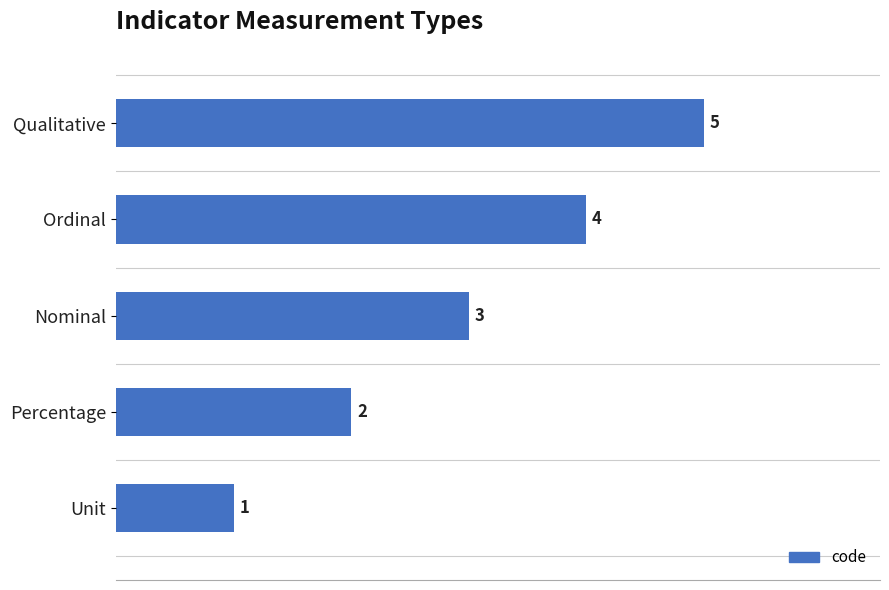

How many bars are there in total?

5